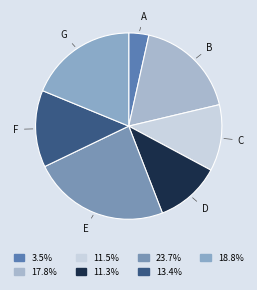

Is the sum of F and G greater than half?

No